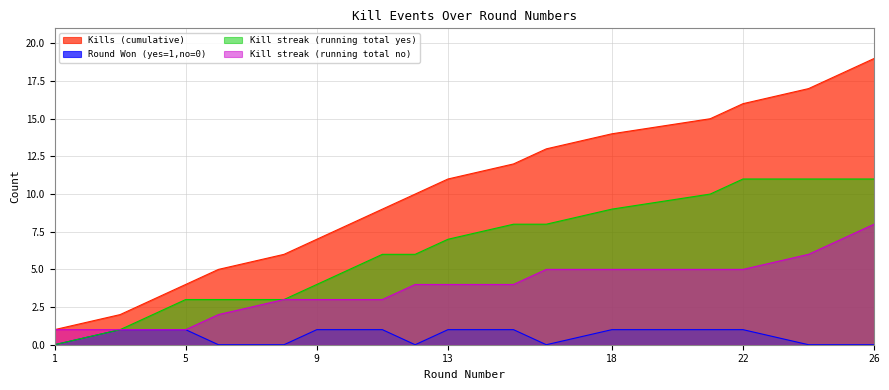

What is the average value of the Kills (cumulative) series?

10